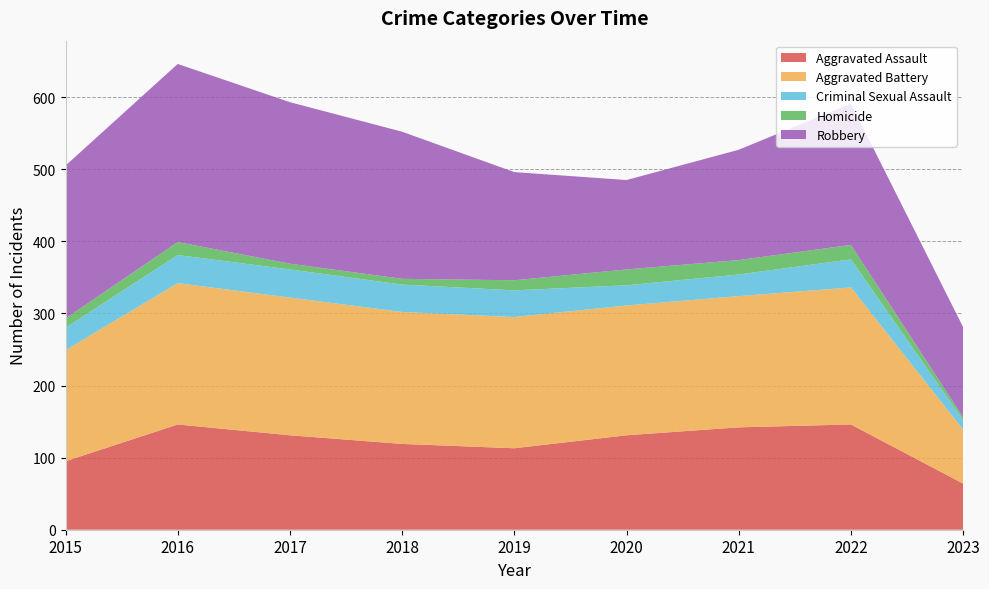

What is the difference between the highest and lowest values at 2020?

158